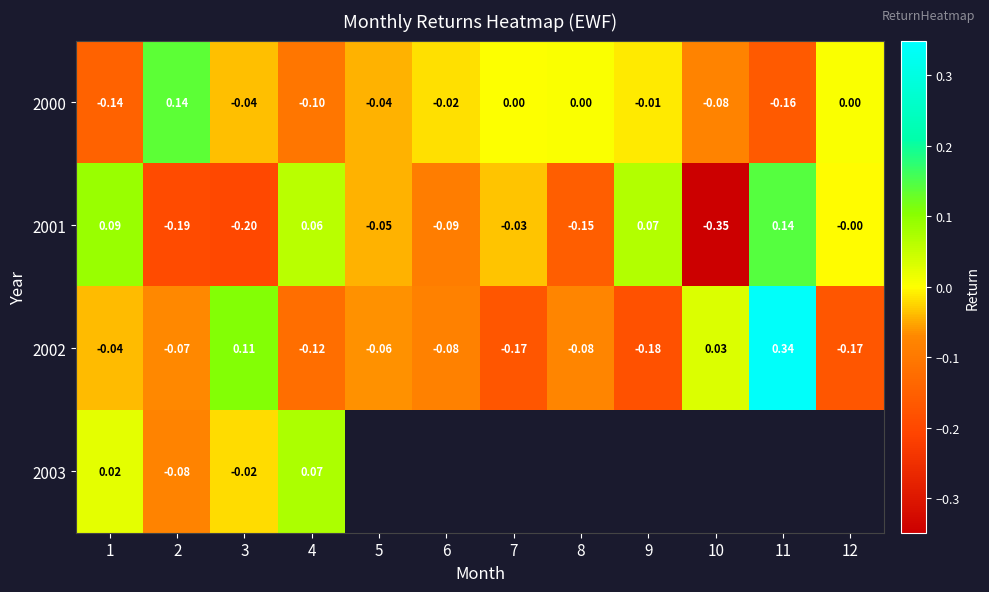

Between 5 and 6, which series saw the biggest shift?

2001